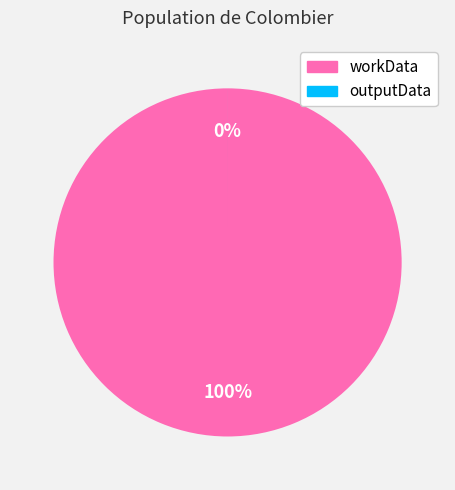

Which slice represents more than half of the pie?

workData